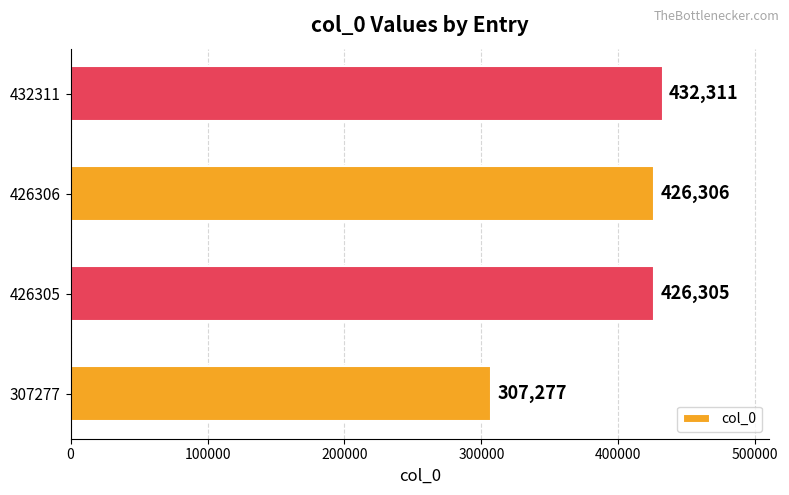

The value at 307277 is 514062. True or false?

False